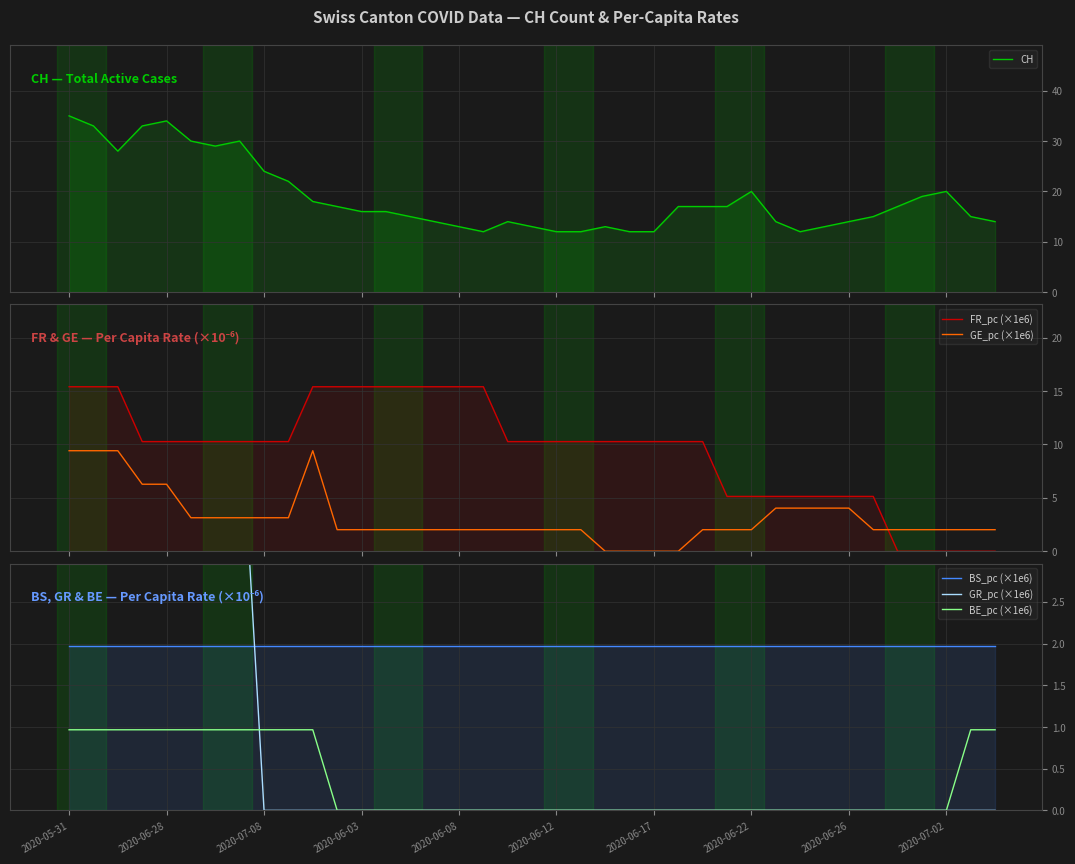

How many distinct data groups are displayed?

6